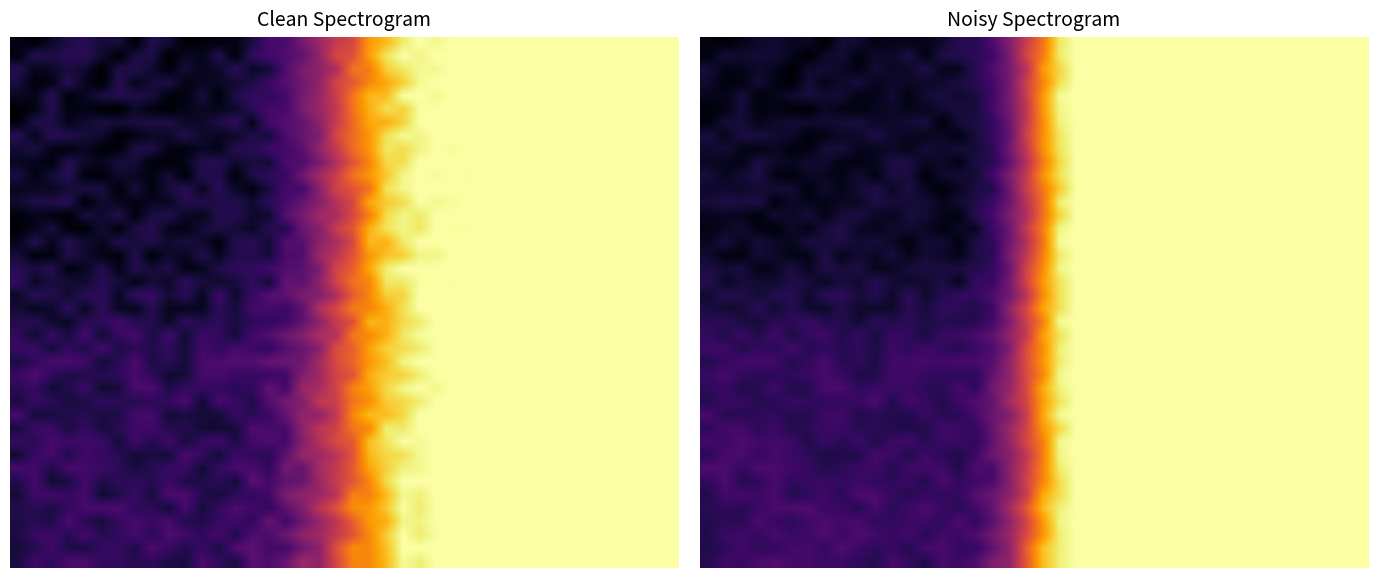

Reading left to right, transcribe all the data shown in this chart.

row_0: 0=0.1	1=0.1	2=0.1	3=0.2	4=0.2	5=0.2	6=0.2	7=0.1	8=0.2	9=0.2	10=0.1	11=0.2	12=0.1	13=0.1	14=0.2	15=0.2	16=0.2	17=0.3	18=0.4	19=0.6	20=0.7	21=0.9	22=1.0	23=1.0	24=1.0	25=1.0	26=1.0	27=1.0	28=1.0	29=1.0	30=1.0	31=1.0	32=1.0	33=1.0	34=1.0	35=1.0	36=1.0	37=1.0	38=1.0	39=1.0
row_1: 0=0.1	1=0.2	2=0.2	3=0.2	4=0.2	5=0.2	6=0.1	7=0.2	8=0.2	9=0.1	10=0.2	11=0.2	12=0.2	13=0.1	14=0.2	15=0.2	16=0.2	17=0.3	18=0.4	19=0.6	20=0.7	21=0.9	22=1.0	23=1.0	24=1.0	25=1.0	26=1.0	27=1.0	28=1.0	29=1.0	30=1.0	31=1.0	32=1.0	33=1.0	34=1.0	35=1.0	36=1.0	37=1.0	38=1.0	39=1.0
row_2: 0=0.2	1=0.1	2=0.2	3=0.2	4=0.2	5=0.1	6=0.2	7=0.2	8=0.2	9=0.1	10=0.2	11=0.2	12=0.2	13=0.2	14=0.2	15=0.2	16=0.2	17=0.3	18=0.4	19=0.5	20=0.8	21=0.9	22=1.0	23=1.0	24=1.0	25=1.0	26=1.0	27=1.0	28=1.0	29=1.0	30=1.0	31=1.0	32=1.0	33=1.0	34=1.0	35=1.0	36=1.0	37=1.0	38=1.0	39=1.0
row_3: 0=0.2	1=0.1	2=0.1	3=0.2	4=0.1	5=0.1	6=0.2	7=0.1	8=0.2	9=0.2	10=0.2	11=0.2	12=0.2	13=0.2	14=0.2	15=0.2	16=0.2	17=0.3	18=0.4	19=0.6	20=0.8	21=0.9	22=1.0	23=1.0	24=1.0	25=1.0	26=1.0	27=1.0	28=1.0	29=1.0	30=1.0	31=1.0	32=1.0	33=1.0	34=1.0	35=1.0	36=1.0	37=1.0	38=1.0	39=1.0
row_4: 0=0.2	1=0.1	2=0.2	3=0.1	4=0.1	5=0.2	6=0.2	7=0.2	8=0.2	9=0.1	10=0.1	11=0.2	12=0.1	13=0.2	14=0.2	15=0.2	16=0.2	17=0.3	18=0.4	19=0.6	20=0.8	21=1.0	22=1.0	23=1.0	24=1.0	25=1.0	26=1.0	27=1.0	28=1.0	29=1.0	30=1.0	31=1.0	32=1.0	33=1.0	34=1.0	35=1.0	36=1.0	37=1.0	38=1.0	39=1.0
row_5: 0=0.1	1=0.1	2=0.2	3=0.1	4=0.1	5=0.1	6=0.1	7=0.2	8=0.1	9=0.1	10=0.2	11=0.2	12=0.2	13=0.2	14=0.2	15=0.2	16=0.2	17=0.3	18=0.4	19=0.6	20=0.8	21=1.0	22=1.0	23=1.0	24=1.0	25=1.0	26=1.0	27=1.0	28=1.0	29=1.0	30=1.0	31=1.0	32=1.0	33=1.0	34=1.0	35=1.0	36=1.0	37=1.0	38=1.0	39=1.0
row_6: 0=0.1	1=0.2	2=0.2	3=0.1	4=0.2	5=0.2	6=0.2	7=0.2	8=0.2	9=0.2	10=0.2	11=0.2	12=0.2	13=0.2	14=0.1	15=0.2	16=0.2	17=0.3	18=0.4	19=0.6	20=0.8	21=1.0	22=1.0	23=1.0	24=1.0	25=1.0	26=1.0	27=1.0	28=1.0	29=1.0	30=1.0	31=1.0	32=1.0	33=1.0	34=1.0	35=1.0	36=1.0	37=1.0	38=1.0	39=1.0
row_7: 0=0.2	1=0.2	2=0.2	3=0.2	4=0.2	5=0.2	6=0.1	7=0.1	8=0.2	9=0.2	10=0.2	11=0.2	12=0.2	13=0.2	14=0.2	15=0.1	16=0.2	17=0.3	18=0.3	19=0.6	20=0.8	21=0.9	22=1.0	23=1.0	24=1.0	25=1.0	26=1.0	27=1.0	28=1.0	29=1.0	30=1.0	31=1.0	32=1.0	33=1.0	34=1.0	35=1.0	36=1.0	37=1.0	38=1.0	39=1.0
row_8: 0=0.2	1=0.2	2=0.1	3=0.1	4=0.2	5=0.1	6=0.1	7=0.2	8=0.2	9=0.2	10=0.2	11=0.2	12=0.1	13=0.2	14=0.2	15=0.2	16=0.2	17=0.2	18=0.4	19=0.6	20=0.8	21=0.9	22=1.0	23=1.0	24=1.0	25=1.0	26=1.0	27=1.0	28=1.0	29=1.0	30=1.0	31=1.0	32=1.0	33=1.0	34=1.0	35=1.0	36=1.0	37=1.0	38=1.0	39=1.0
row_9: 0=0.2	1=0.2	2=0.1	3=0.2	4=0.2	5=0.2	6=0.2	7=0.2	8=0.1	9=0.1	10=0.2	11=0.2	12=0.2	13=0.2	14=0.2	15=0.1	16=0.2	17=0.2	18=0.3	19=0.5	20=0.7	21=0.9	22=1.0	23=1.0	24=1.0	25=1.0	26=1.0	27=1.0	28=1.0	29=1.0	30=1.0	31=1.0	32=1.0	33=1.0	34=1.0	35=1.0	36=1.0	37=1.0	38=1.0	39=1.0
row_10: 0=0.2	1=0.2	2=0.2	3=0.2	4=0.1	5=0.1	6=0.2	7=0.2	8=0.1	9=0.2	10=0.1	11=0.2	12=0.2	13=0.1	14=0.2	15=0.2	16=0.2	17=0.3	18=0.4	19=0.6	20=0.8	21=0.9	22=1.0	23=1.0	24=1.0	25=1.0	26=1.0	27=1.0	28=1.0	29=1.0	30=1.0	31=1.0	32=1.0	33=1.0	34=1.0	35=1.0	36=1.0	37=1.0	38=1.0	39=1.0
row_11: 0=0.2	1=0.2	2=0.2	3=0.2	4=0.2	5=0.2	6=0.1	7=0.2	8=0.1	9=0.2	10=0.2	11=0.2	12=0.2	13=0.2	14=0.1	15=0.2	16=0.2	17=0.2	18=0.4	19=0.6	20=0.7	21=0.9	22=1.0	23=1.0	24=1.0	25=1.0	26=1.0	27=1.0	28=1.0	29=1.0	30=1.0	31=1.0	32=1.0	33=1.0	34=1.0	35=1.0	36=1.0	37=1.0	38=1.0	39=1.0
row_12: 0=0.2	1=0.2	2=0.2	3=0.2	4=0.1	5=0.2	6=0.1	7=0.1	8=0.2	9=0.2	10=0.2	11=0.2	12=0.2	13=0.2	14=0.2	15=0.2	16=0.2	17=0.3	18=0.4	19=0.5	20=0.7	21=1.0	22=1.0	23=1.0	24=1.0	25=1.0	26=1.0	27=1.0	28=1.0	29=1.0	30=1.0	31=1.0	32=1.0	33=1.0	34=1.0	35=1.0	36=1.0	37=1.0	38=1.0	39=1.0
row_13: 0=0.2	1=0.2	2=0.2	3=0.1	4=0.2	5=0.2	6=0.2	7=0.1	8=0.2	9=0.2	10=0.2	11=0.2	12=0.2	13=0.2	14=0.1	15=0.1	16=0.2	17=0.3	18=0.4	19=0.5	20=0.7	21=0.9	22=1.0	23=1.0	24=1.0	25=1.0	26=1.0	27=1.0	28=1.0	29=1.0	30=1.0	31=1.0	32=1.0	33=1.0	34=1.0	35=1.0	36=1.0	37=1.0	38=1.0	39=1.0
row_14: 0=0.1	1=0.2	2=0.2	3=0.1	4=0.1	5=0.2	6=0.1	7=0.2	8=0.2	9=0.2	10=0.2	11=0.2	12=0.2	13=0.2	14=0.1	15=0.2	16=0.2	17=0.3	18=0.4	19=0.6	20=0.7	21=1.0	22=1.0	23=1.0	24=1.0	25=1.0	26=1.0	27=1.0	28=1.0	29=1.0	30=1.0	31=1.0	32=1.0	33=1.0	34=1.0	35=1.0	36=1.0	37=1.0	38=1.0	39=1.0
row_15: 0=0.2	1=0.2	2=0.1	3=0.2	4=0.2	5=0.2	6=0.2	7=0.2	8=0.2	9=0.2	10=0.2	11=0.2	12=0.1	13=0.2	14=0.2	15=0.1	16=0.2	17=0.2	18=0.4	19=0.5	20=0.7	21=1.0	22=1.0	23=1.0	24=1.0	25=1.0	26=1.0	27=1.0	28=1.0	29=1.0	30=1.0	31=1.0	32=1.0	33=1.0	34=1.0	35=1.0	36=1.0	37=1.0	38=1.0	39=1.0
row_16: 0=0.2	1=0.1	2=0.1	3=0.2	4=0.2	5=0.1	6=0.1	7=0.2	8=0.1	9=0.2	10=0.2	11=0.2	12=0.2	13=0.2	14=0.2	15=0.1	16=0.2	17=0.2	18=0.4	19=0.6	20=0.7	21=0.9	22=1.0	23=1.0	24=1.0	25=1.0	26=1.0	27=1.0	28=1.0	29=1.0	30=1.0	31=1.0	32=1.0	33=1.0	34=1.0	35=1.0	36=1.0	37=1.0	38=1.0	39=1.0
row_17: 0=0.2	1=0.2	2=0.2	3=0.1	4=0.2	5=0.2	6=0.2	7=0.2	8=0.2	9=0.2	10=0.2	11=0.2	12=0.2	13=0.2	14=0.2	15=0.2	16=0.2	17=0.3	18=0.4	19=0.6	20=0.8	21=1.0	22=1.0	23=1.0	24=1.0	25=1.0	26=1.0	27=1.0	28=1.0	29=1.0	30=1.0	31=1.0	32=1.0	33=1.0	34=1.0	35=1.0	36=1.0	37=1.0	38=1.0	39=1.0
row_18: 0=0.2	1=0.2	2=0.2	3=0.2	4=0.2	5=0.2	6=0.2	7=0.2	8=0.2	9=0.2	10=0.2	11=0.2	12=0.2	13=0.2	14=0.2	15=0.2	16=0.3	17=0.3	18=0.4	19=0.6	20=0.8	21=0.9	22=1.0	23=1.0	24=1.0	25=1.0	26=1.0	27=1.0	28=1.0	29=1.0	30=1.0	31=1.0	32=1.0	33=1.0	34=1.0	35=1.0	36=1.0	37=1.0	38=1.0	39=1.0
row_19: 0=0.2	1=0.2	2=0.2	3=0.2	4=0.2	5=0.2	6=0.2	7=0.2	8=0.2	9=0.2	10=0.2	11=0.2	12=0.2	13=0.2	14=0.2	15=0.3	16=0.3	17=0.3	18=0.4	19=0.5	20=0.8	21=0.9	22=1.0	23=1.0	24=1.0	25=1.0	26=1.0	27=1.0	28=1.0	29=1.0	30=1.0	31=1.0	32=1.0	33=1.0	34=1.0	35=1.0	36=1.0	37=1.0	38=1.0	39=1.0
row_20: 0=0.2	1=0.2	2=0.2	3=0.2	4=0.2	5=0.2	6=0.2	7=0.2	8=0.2	9=0.2	10=0.2	11=0.2	12=0.2	13=0.2	14=0.3	15=0.2	16=0.2	17=0.3	18=0.5	19=0.6	20=0.8	21=0.9	22=1.0	23=1.0	24=1.0	25=1.0	26=1.0	27=1.0	28=1.0	29=1.0	30=1.0	31=1.0	32=1.0	33=1.0	34=1.0	35=1.0	36=1.0	37=1.0	38=1.0	39=1.0
row_21: 0=0.2	1=0.2	2=0.2	3=0.2	4=0.2	5=0.2	6=0.3	7=0.2	8=0.2	9=0.2	10=0.2	11=0.2	12=0.2	13=0.2	14=0.2	15=0.2	16=0.2	17=0.3	18=0.4	19=0.6	20=0.7	21=1.0	22=1.0	23=1.0	24=1.0	25=1.0	26=1.0	27=1.0	28=1.0	29=1.0	30=1.0	31=1.0	32=1.0	33=1.0	34=1.0	35=1.0	36=1.0	37=1.0	38=1.0	39=1.0
row_22: 0=0.3	1=0.2	2=0.3	3=0.2	4=0.3	5=0.2	6=0.3	7=0.3	8=0.2	9=0.3	10=0.2	11=0.3	12=0.2	13=0.2	14=0.3	15=0.3	16=0.3	17=0.3	18=0.5	19=0.6	20=0.8	21=0.9	22=1.0	23=1.0	24=1.0	25=1.0	26=1.0	27=1.0	28=1.0	29=1.0	30=1.0	31=1.0	32=1.0	33=1.0	34=1.0	35=1.0	36=1.0	37=1.0	38=1.0	39=1.0
row_23: 0=0.3	1=0.3	2=0.2	3=0.3	4=0.2	5=0.3	6=0.2	7=0.2	8=0.2	9=0.2	10=0.2	11=0.3	12=0.2	13=0.3	14=0.3	15=0.2	16=0.3	17=0.3	18=0.4	19=0.6	20=0.8	21=1.0	22=1.0	23=1.0	24=1.0	25=1.0	26=1.0	27=1.0	28=1.0	29=1.0	30=1.0	31=1.0	32=1.0	33=1.0	34=1.0	35=1.0	36=1.0	37=1.0	38=1.0	39=1.0
row_24: 0=0.2	1=0.3	2=0.3	3=0.3	4=0.3	5=0.2	6=0.3	7=0.3	8=0.2	9=0.3	10=0.2	11=0.3	12=0.3	13=0.3	14=0.3	15=0.3	16=0.3	17=0.3	18=0.5	19=0.6	20=0.8	21=0.9	22=1.0	23=1.0	24=1.0	25=1.0	26=1.0	27=1.0	28=1.0	29=1.0	30=1.0	31=1.0	32=1.0	33=1.0	34=1.0	35=1.0	36=1.0	37=1.0	38=1.0	39=1.0
row_25: 0=0.3	1=0.3	2=0.3	3=0.2	4=0.2	5=0.3	6=0.3	7=0.3	8=0.3	9=0.2	10=0.2	11=0.3	12=0.3	13=0.3	14=0.2	15=0.2	16=0.2	17=0.4	18=0.5	19=0.6	20=0.8	21=1.0	22=1.0	23=1.0	24=1.0	25=1.0	26=1.0	27=1.0	28=1.0	29=1.0	30=1.0	31=1.0	32=1.0	33=1.0	34=1.0	35=1.0	36=1.0	37=1.0	38=1.0	39=1.0
row_26: 0=0.2	1=0.3	2=0.2	3=0.2	4=0.3	5=0.2	6=0.2	7=0.3	8=0.3	9=0.2	10=0.3	11=0.3	12=0.3	13=0.2	14=0.2	15=0.3	16=0.2	17=0.4	18=0.5	19=0.6	20=0.8	21=1.0	22=1.0	23=1.0	24=1.0	25=1.0	26=1.0	27=1.0	28=1.0	29=1.0	30=1.0	31=1.0	32=1.0	33=1.0	34=1.0	35=1.0	36=1.0	37=1.0	38=1.0	39=1.0
row_27: 0=0.2	1=0.3	2=0.3	3=0.2	4=0.2	5=0.3	6=0.3	7=0.2	8=0.3	9=0.3	10=0.3	11=0.2	12=0.3	13=0.3	14=0.2	15=0.3	16=0.3	17=0.4	18=0.5	19=0.6	20=0.8	21=0.9	22=1.0	23=1.0	24=1.0	25=1.0	26=1.0	27=1.0	28=1.0	29=1.0	30=1.0	31=1.0	32=1.0	33=1.0	34=1.0	35=1.0	36=1.0	37=1.0	38=1.0	39=1.0
row_28: 0=0.3	1=0.2	2=0.2	3=0.2	4=0.3	5=0.2	6=0.2	7=0.3	8=0.3	9=0.2	10=0.2	11=0.2	12=0.2	13=0.3	14=0.2	15=0.2	16=0.3	17=0.4	18=0.4	19=0.6	20=0.8	21=1.0	22=1.0	23=1.0	24=1.0	25=1.0	26=1.0	27=1.0	28=1.0	29=1.0	30=1.0	31=1.0	32=1.0	33=1.0	34=1.0	35=1.0	36=1.0	37=1.0	38=1.0	39=1.0
row_29: 0=0.2	1=0.3	2=0.3	3=0.2	4=0.3	5=0.2	6=0.2	7=0.3	8=0.3	9=0.2	10=0.2	11=0.2	12=0.2	13=0.2	14=0.3	15=0.3	16=0.3	17=0.4	18=0.5	19=0.6	20=0.8	21=0.9	22=1.0	23=1.0	24=1.0	25=1.0	26=1.0	27=1.0	28=1.0	29=1.0	30=1.0	31=1.0	32=1.0	33=1.0	34=1.0	35=1.0	36=1.0	37=1.0	38=1.0	39=1.0
row_30: 0=0.3	1=0.3	2=0.3	3=0.3	4=0.3	5=0.3	6=0.2	7=0.3	8=0.2	9=0.3	10=0.2	11=0.3	12=0.3	13=0.2	14=0.3	15=0.3	16=0.2	17=0.3	18=0.5	19=0.6	20=0.7	21=1.0	22=1.0	23=1.0	24=1.0	25=1.0	26=1.0	27=1.0	28=1.0	29=1.0	30=1.0	31=1.0	32=1.0	33=1.0	34=1.0	35=1.0	36=1.0	37=1.0	38=1.0	39=1.0
row_31: 0=0.2	1=0.3	2=0.3	3=0.3	4=0.3	5=0.3	6=0.3	7=0.2	8=0.2	9=0.2	10=0.3	11=0.3	12=0.2	13=0.3	14=0.2	15=0.2	16=0.3	17=0.4	18=0.4	19=0.6	20=0.7	21=1.0	22=1.0	23=1.0	24=1.0	25=1.0	26=1.0	27=1.0	28=1.0	29=1.0	30=1.0	31=1.0	32=1.0	33=1.0	34=1.0	35=1.0	36=1.0	37=1.0	38=1.0	39=1.0
row_32: 0=0.3	1=0.3	2=0.3	3=0.3	4=0.3	5=0.3	6=0.3	7=0.2	8=0.2	9=0.3	10=0.3	11=0.2	12=0.3	13=0.3	14=0.3	15=0.2	16=0.3	17=0.3	18=0.4	19=0.6	20=0.8	21=1.0	22=1.0	23=1.0	24=1.0	25=1.0	26=1.0	27=1.0	28=1.0	29=1.0	30=1.0	31=1.0	32=1.0	33=1.0	34=1.0	35=1.0	36=1.0	37=1.0	38=1.0	39=1.0
row_33: 0=0.3	1=0.3	2=0.2	3=0.2	4=0.3	5=0.2	6=0.3	7=0.3	8=0.3	9=0.3	10=0.2	11=0.2	12=0.3	13=0.2	14=0.3	15=0.3	16=0.3	17=0.3	18=0.4	19=0.6	20=0.8	21=0.9	22=1.0	23=1.0	24=1.0	25=1.0	26=1.0	27=1.0	28=1.0	29=1.0	30=1.0	31=1.0	32=1.0	33=1.0	34=1.0	35=1.0	36=1.0	37=1.0	38=1.0	39=1.0
row_34: 0=0.2	1=0.3	2=0.3	3=0.3	4=0.3	5=0.2	6=0.2	7=0.3	8=0.2	9=0.3	10=0.3	11=0.3	12=0.2	13=0.3	14=0.2	15=0.3	16=0.3	17=0.4	18=0.4	19=0.6	20=0.8	21=0.9	22=1.0	23=1.0	24=1.0	25=1.0	26=1.0	27=1.0	28=1.0	29=1.0	30=1.0	31=1.0	32=1.0	33=1.0	34=1.0	35=1.0	36=1.0	37=1.0	38=1.0	39=1.0
row_35: 0=0.2	1=0.2	2=0.2	3=0.3	4=0.3	5=0.3	6=0.3	7=0.3	8=0.3	9=0.2	10=0.3	11=0.2	12=0.3	13=0.3	14=0.3	15=0.2	16=0.3	17=0.4	18=0.5	19=0.7	20=0.9	21=1.0	22=1.0	23=1.0	24=1.0	25=1.0	26=1.0	27=1.0	28=1.0	29=1.0	30=1.0	31=1.0	32=1.0	33=1.0	34=1.0	35=1.0	36=1.0	37=1.0	38=1.0	39=1.0
row_36: 0=0.2	1=0.2	2=0.2	3=0.3	4=0.3	5=0.2	6=0.3	7=0.3	8=0.3	9=0.3	10=0.2	11=0.2	12=0.3	13=0.3	14=0.2	15=0.3	16=0.3	17=0.3	18=0.4	19=0.6	20=0.8	21=1.0	22=1.0	23=1.0	24=1.0	25=1.0	26=1.0	27=1.0	28=1.0	29=1.0	30=1.0	31=1.0	32=1.0	33=1.0	34=1.0	35=1.0	36=1.0	37=1.0	38=1.0	39=1.0
row_37: 0=0.2	1=0.3	2=0.3	3=0.3	4=0.3	5=0.3	6=0.3	7=0.3	8=0.3	9=0.3	10=0.3	11=0.3	12=0.3	13=0.2	14=0.3	15=0.3	16=0.3	17=0.4	18=0.5	19=0.6	20=0.8	21=1.0	22=1.0	23=1.0	24=1.0	25=1.0	26=1.0	27=1.0	28=1.0	29=1.0	30=1.0	31=1.0	32=1.0	33=1.0	34=1.0	35=1.0	36=1.0	37=1.0	38=1.0	39=1.0
row_38: 0=0.2	1=0.2	2=0.3	3=0.2	4=0.2	5=0.3	6=0.3	7=0.3	8=0.3	9=0.3	10=0.2	11=0.3	12=0.2	13=0.3	14=0.3	15=0.3	16=0.3	17=0.3	18=0.4	19=0.7	20=0.9	21=1.0	22=1.0	23=1.0	24=1.0	25=1.0	26=1.0	27=1.0	28=1.0	29=1.0	30=1.0	31=1.0	32=1.0	33=1.0	34=1.0	35=1.0	36=1.0	37=1.0	38=1.0	39=1.0
row_39: 0=0.2	1=0.3	2=0.3	3=0.3	4=0.3	5=0.3	6=0.3	7=0.3	8=0.3	9=0.2	10=0.2	11=0.3	12=0.3	13=0.2	14=0.3	15=0.3	16=0.3	17=0.4	18=0.5	19=0.7	20=0.9	21=1.0	22=1.0	23=1.0	24=1.0	25=1.0	26=1.0	27=1.0	28=1.0	29=1.0	30=1.0	31=1.0	32=1.0	33=1.0	34=1.0	35=1.0	36=1.0	37=1.0	38=1.0	39=1.0